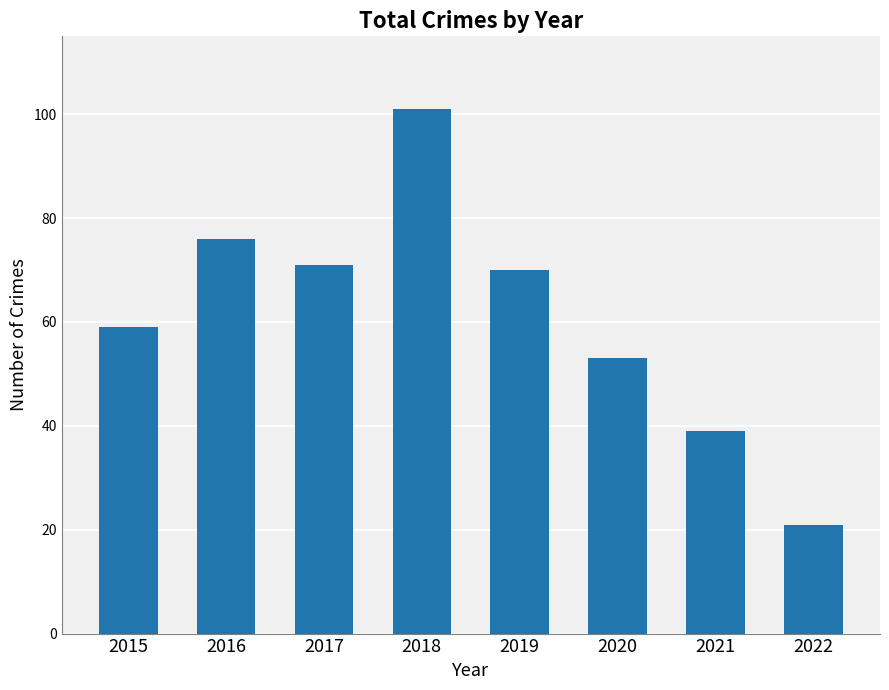

What is the difference between the values at 2015 and 2016?

17